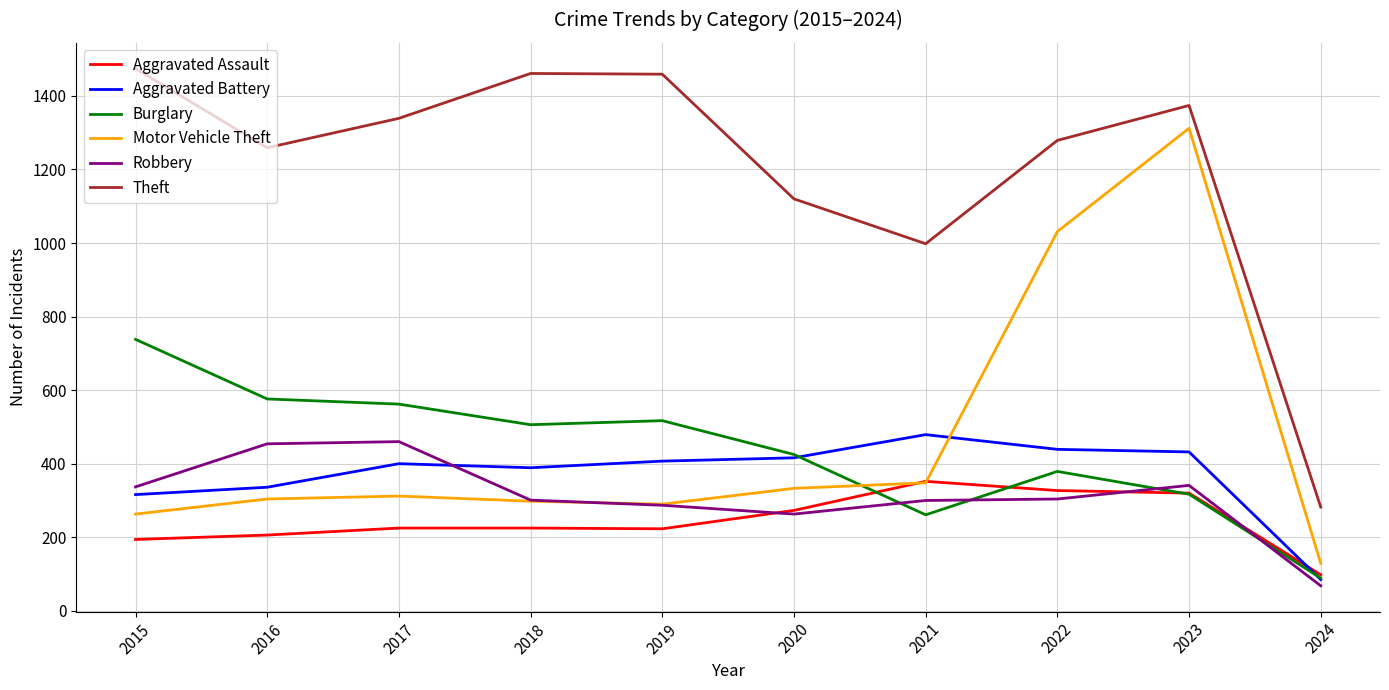

How many lines are shown in the chart?

6